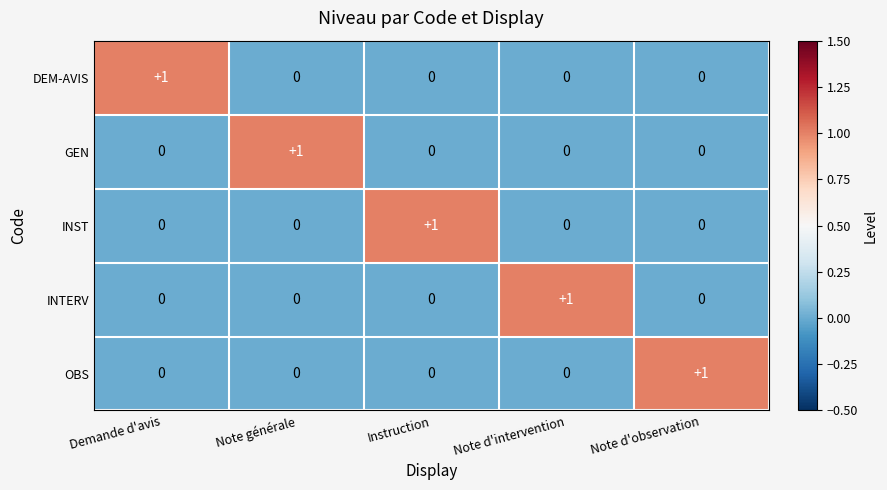

Reading left to right, extract all data points from this chart.

DEM-AVIS: Demande d'avis=1	Note générale=0	Instruction=0	Note d'intervention=0	Note d'observation=0
GEN: Demande d'avis=0	Note générale=1	Instruction=0	Note d'intervention=0	Note d'observation=0
INST: Demande d'avis=0	Note générale=0	Instruction=1	Note d'intervention=0	Note d'observation=0
INTERV: Demande d'avis=0	Note générale=0	Instruction=0	Note d'intervention=1	Note d'observation=0
OBS: Demande d'avis=0	Note générale=0	Instruction=0	Note d'intervention=0	Note d'observation=1